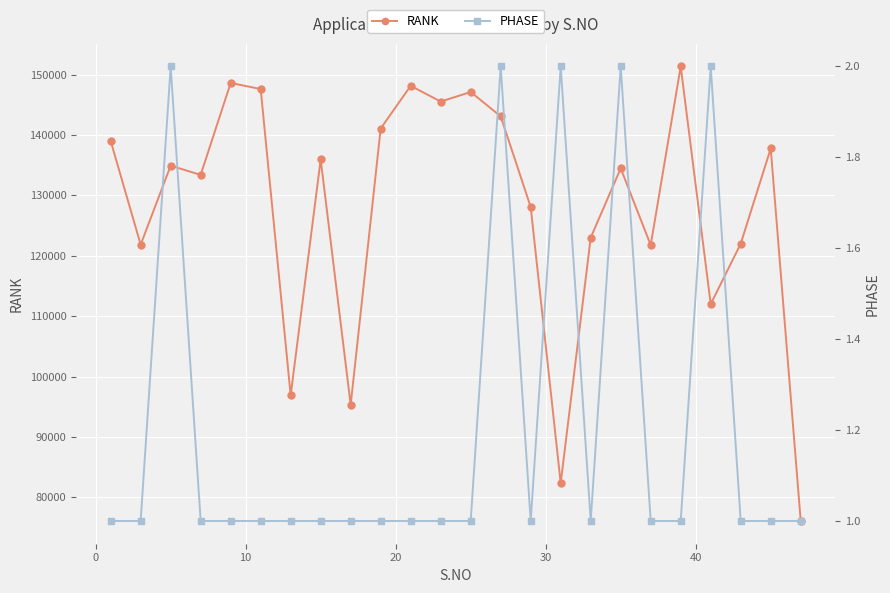

What is the highest value of the RANK series?

151353